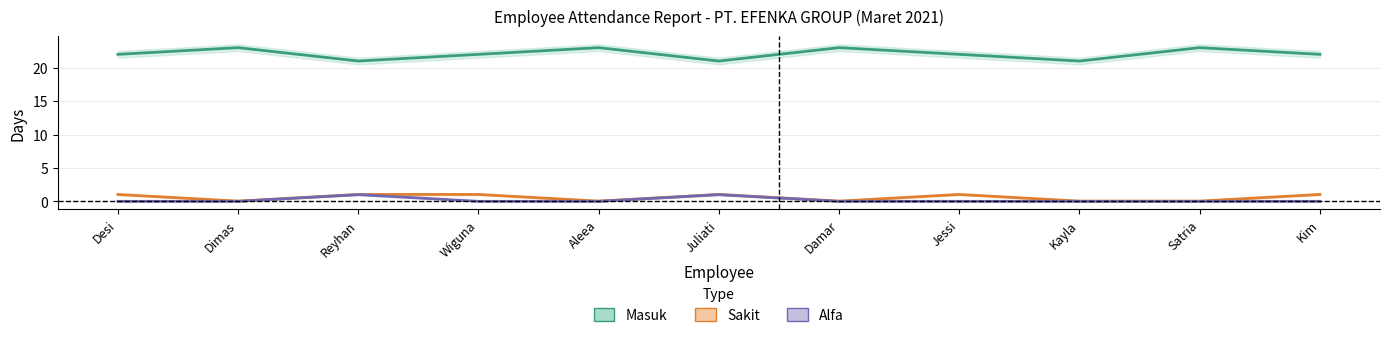

What is the difference between the highest and lowest values at Damar?

23.0